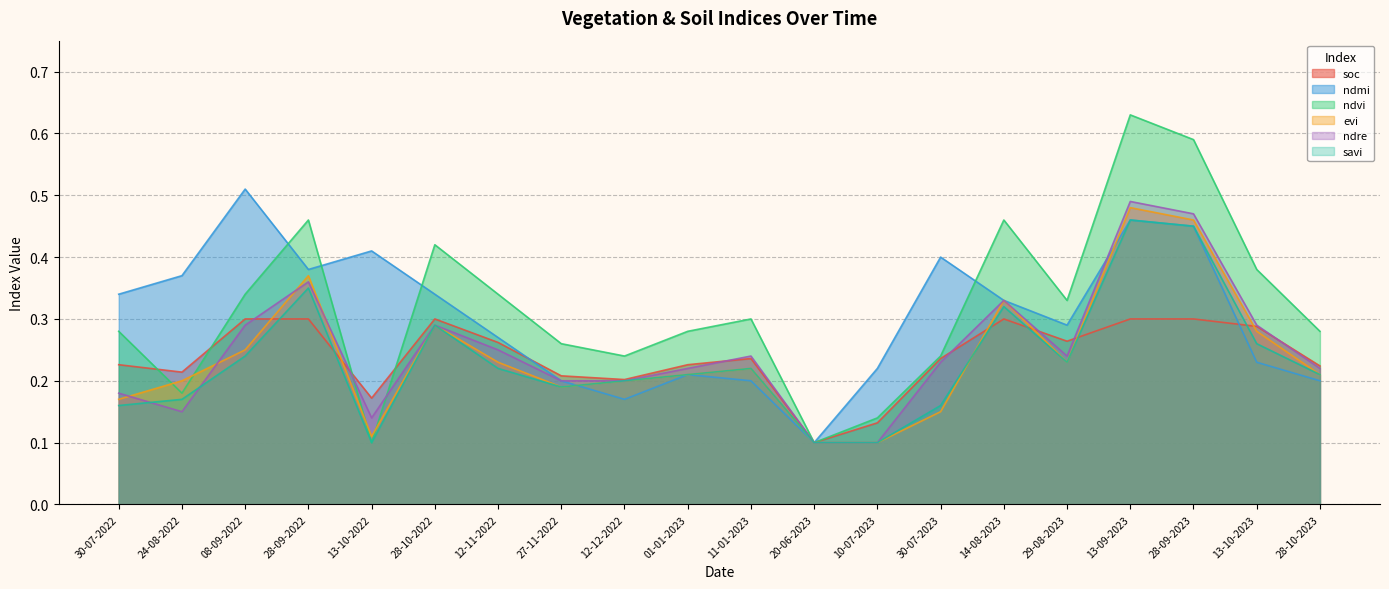

Which label corresponds to the smallest value in the chart?

20-06-2023